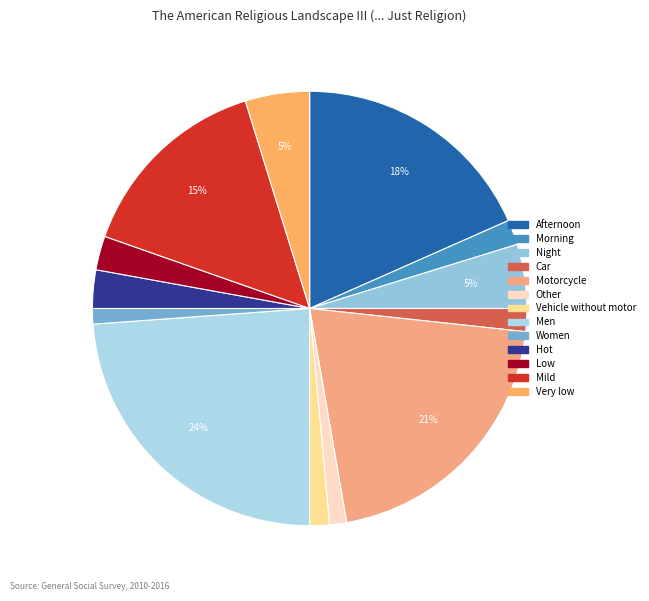

Which category has the biggest portion of the pie?

Men